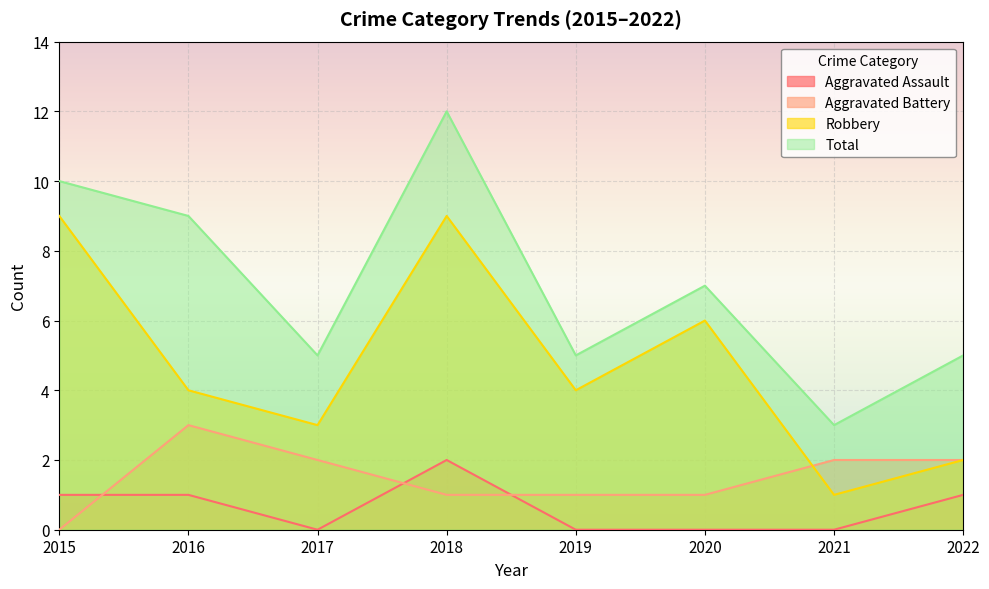

What is the greatest value displayed?

12